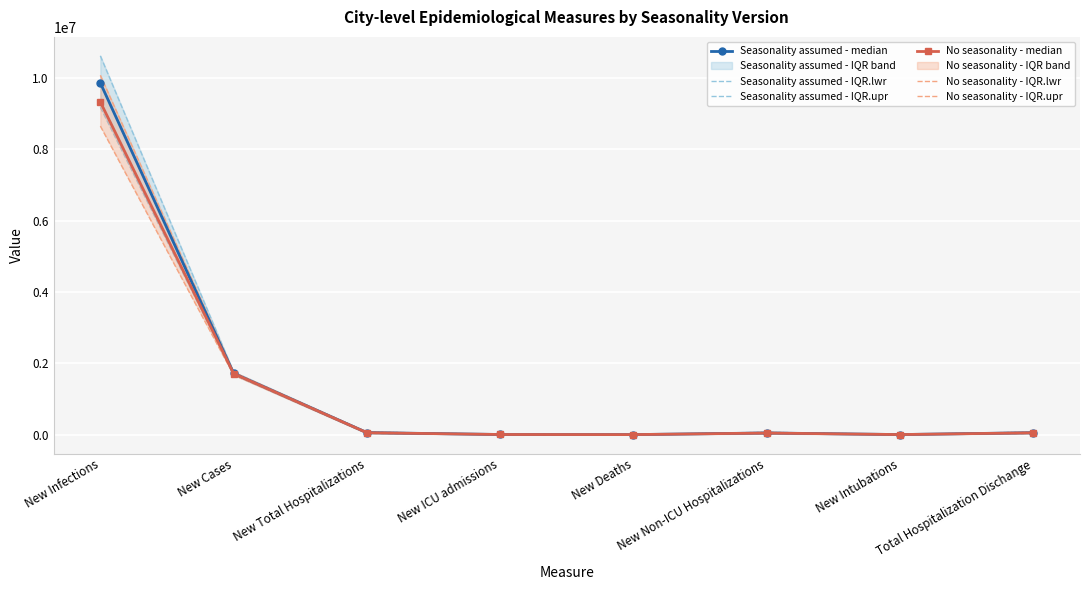

What value does the Seasonality assumed - IQR.lwr series have at New Deaths?

5815